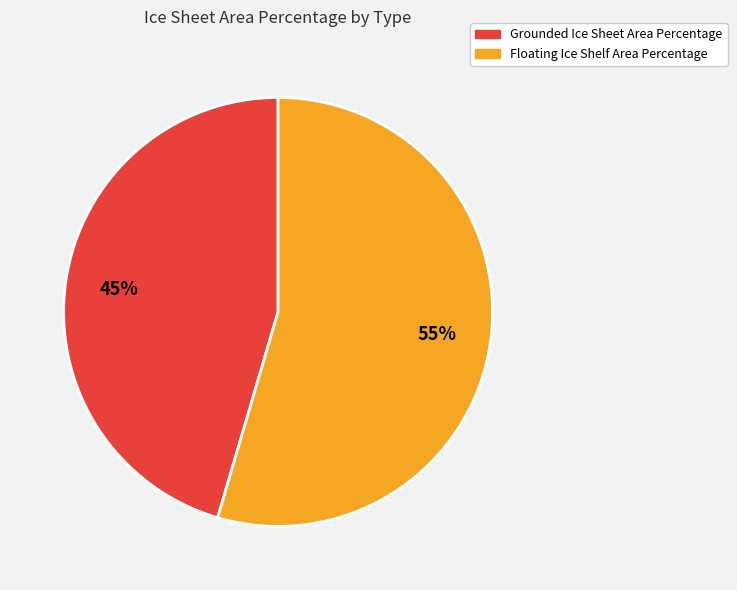

What is the largest slice in the pie chart?

Floating Ice Shelf Area Percentage